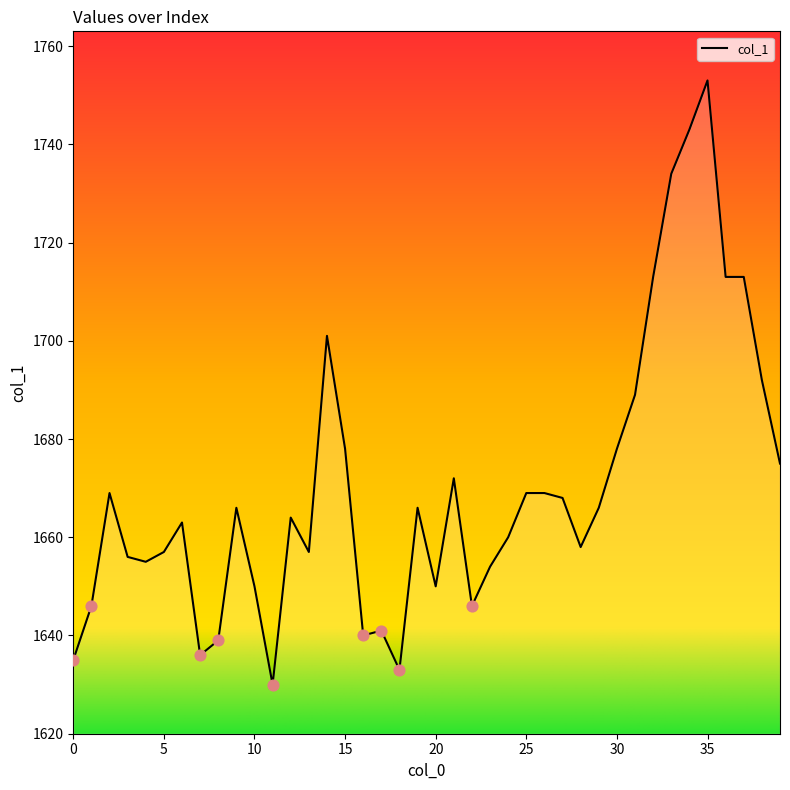

What is the difference between the maximum and minimum values?

123